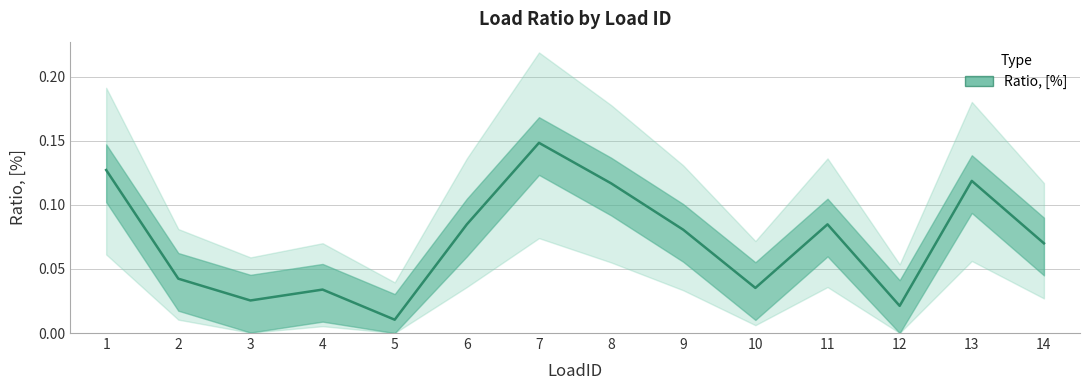

List the labels in order of value, largest first.

7, 1, 13, 8, 6, 11, 9, 14, 2, 10, 4, 3, 12, 5